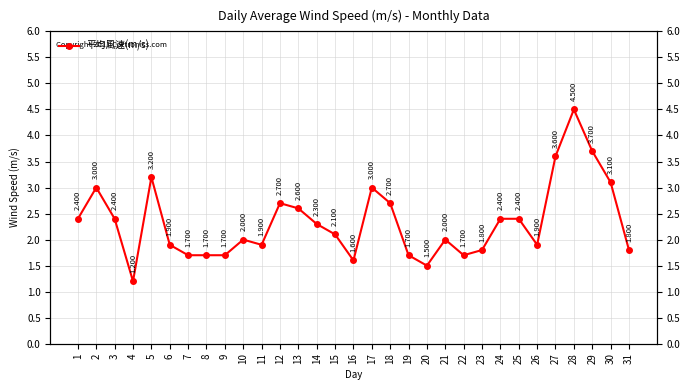

Does the chart display data point markers on the line(s)?

Yes